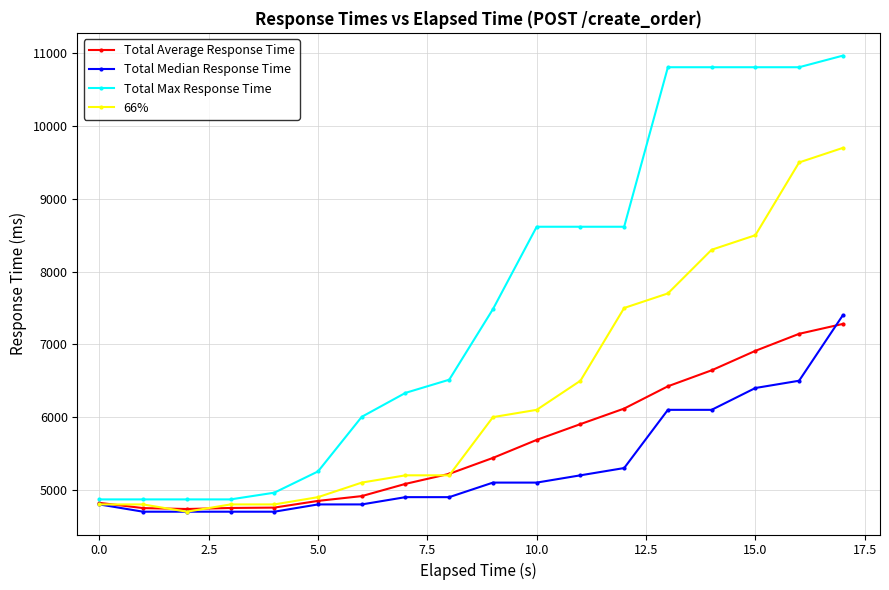

Which series has the largest total across all categories?

Total Max Response Time